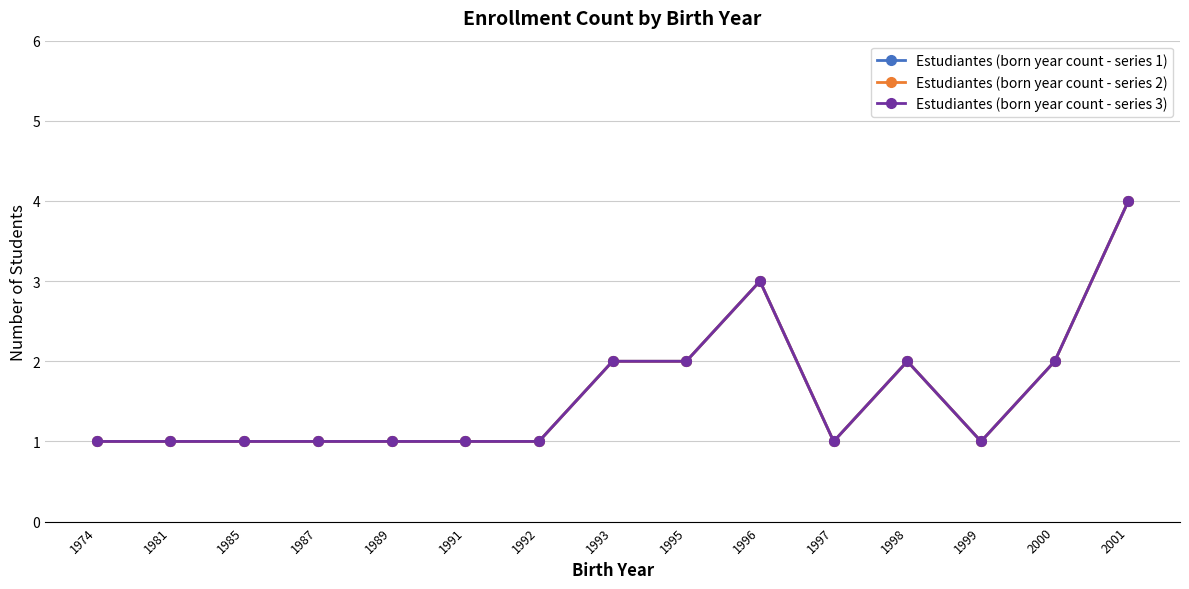

Where is Estudiantes (born year count - series 3) nearest to the value 2?

1993